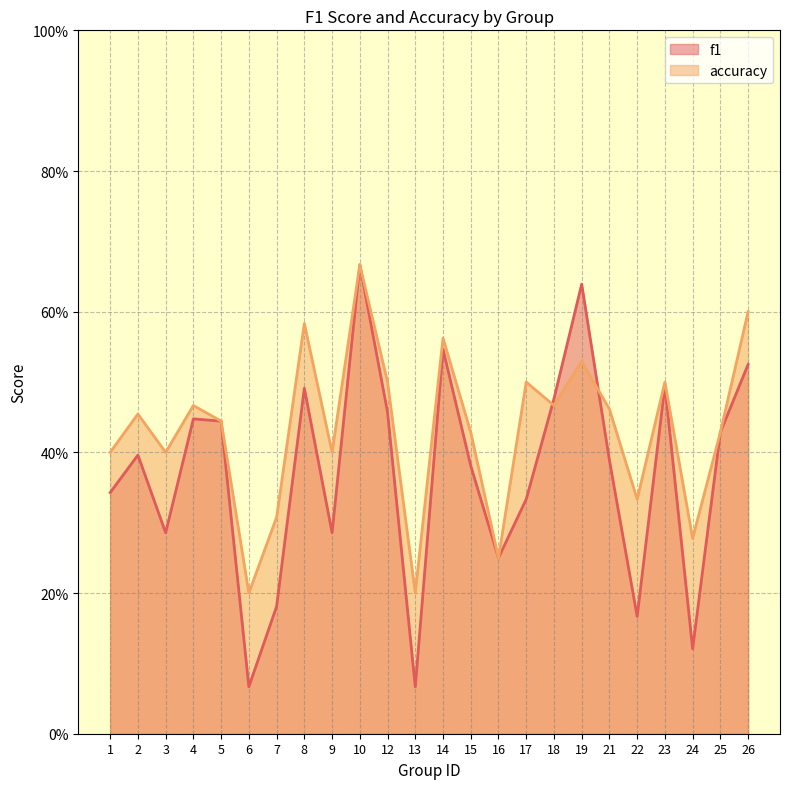

After their last crossing, which series has the higher values: accuracy or f1?

accuracy